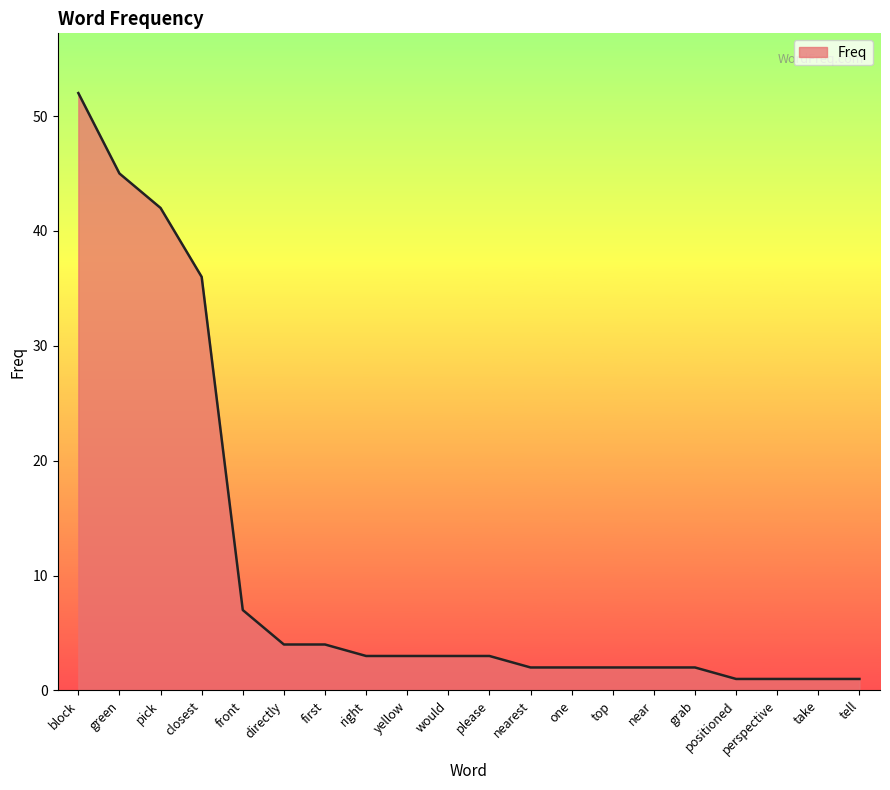

Where is the data nearest to the value 26?

closest